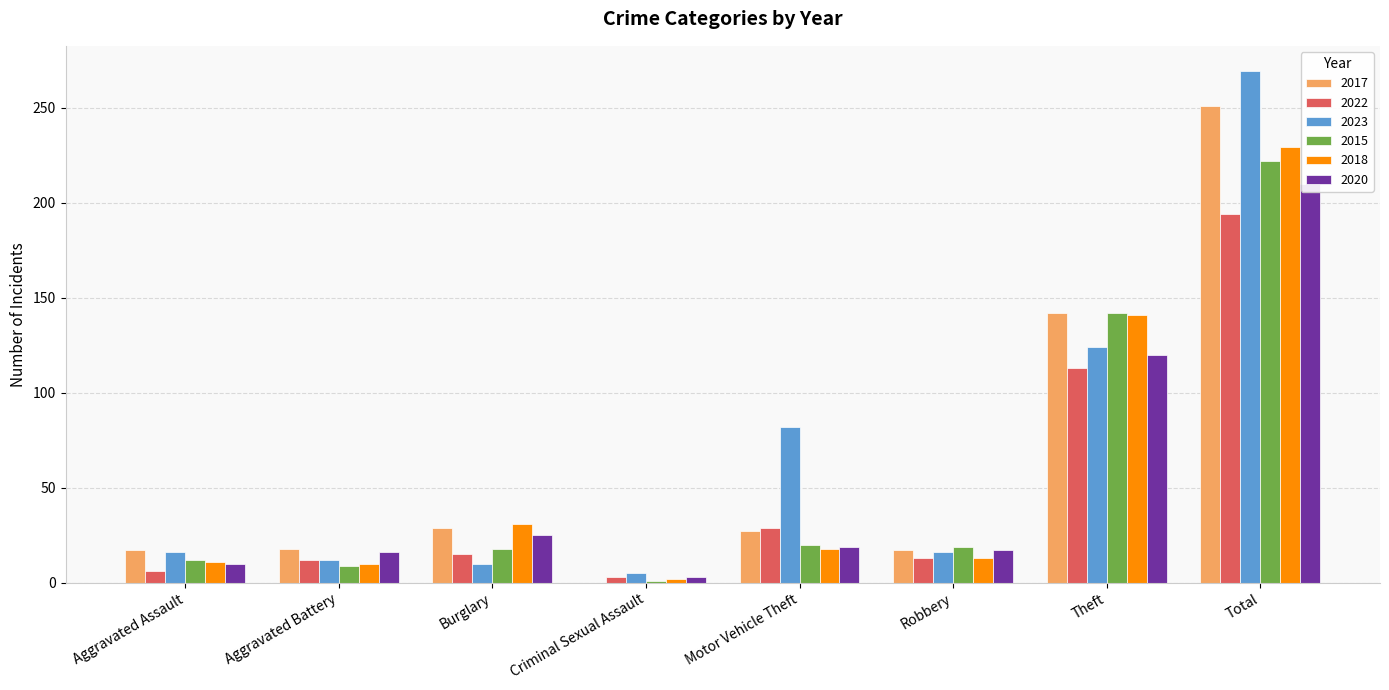

What position from the left is Aggravated Battery?

2